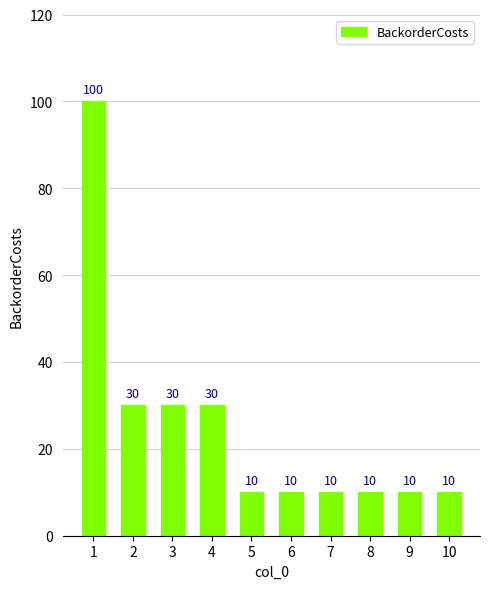

Reading left to right, what are all the values shown in this chart?

1=100	2=30	3=30	4=30	5=10	6=10	7=10	8=10	9=10	10=10